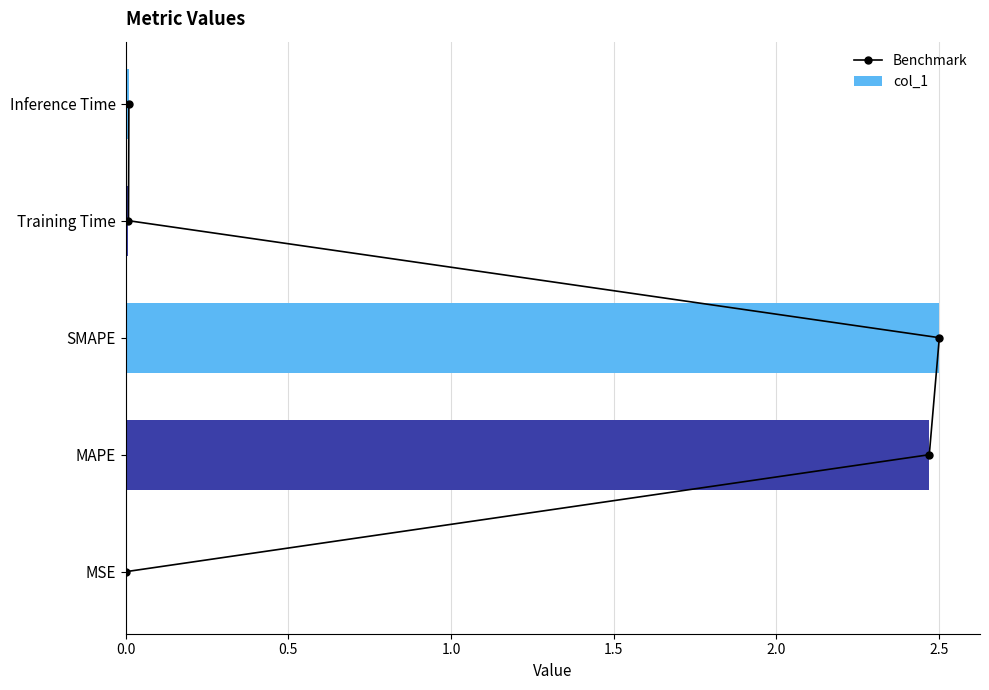

Which series changed the most between 0.0 and 0.5?

col_1